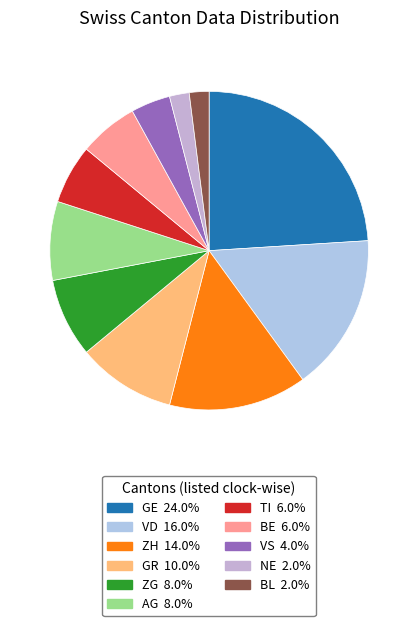

Count the number of slices in the pie.

11